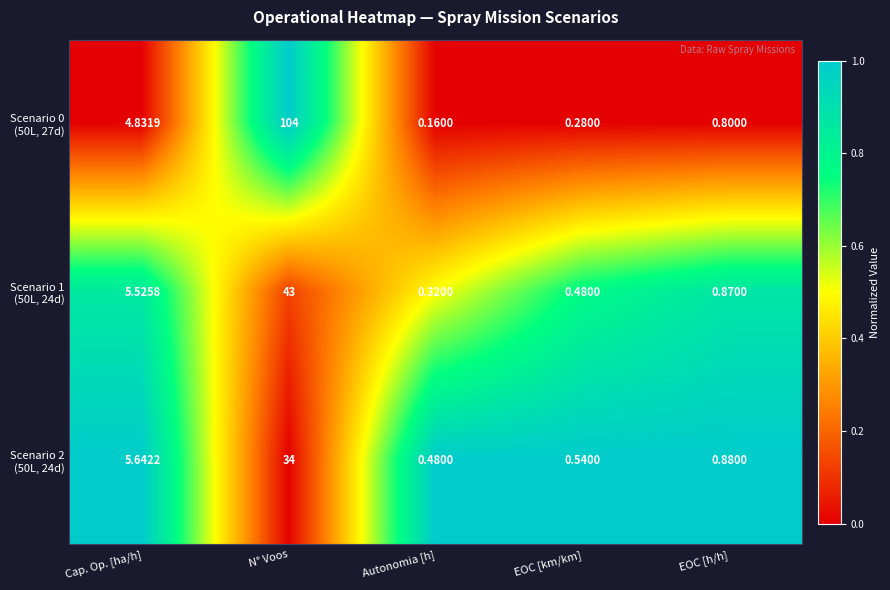

Which label corresponds to the largest value in the chart?

N° Voos